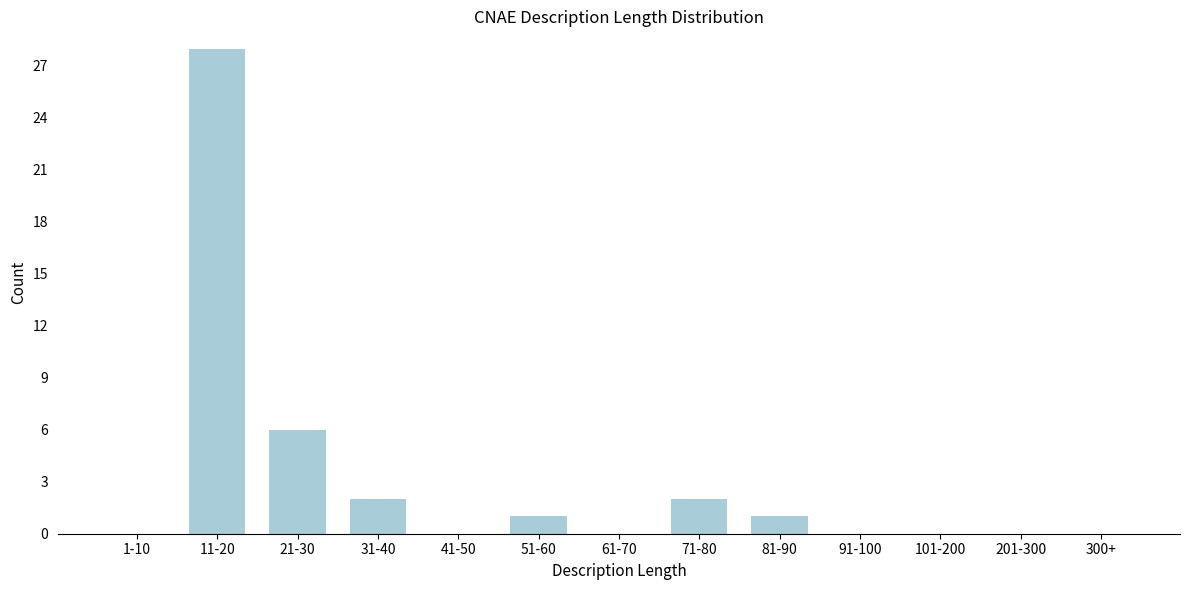

Reading left to right, transcribe all the data shown in this chart.

1-10=0	11-20=28	21-30=6	31-40=2	41-50=0	51-60=1	61-70=0	71-80=2	81-90=1	91-100=0	101-200=0	201-300=0	300+=0